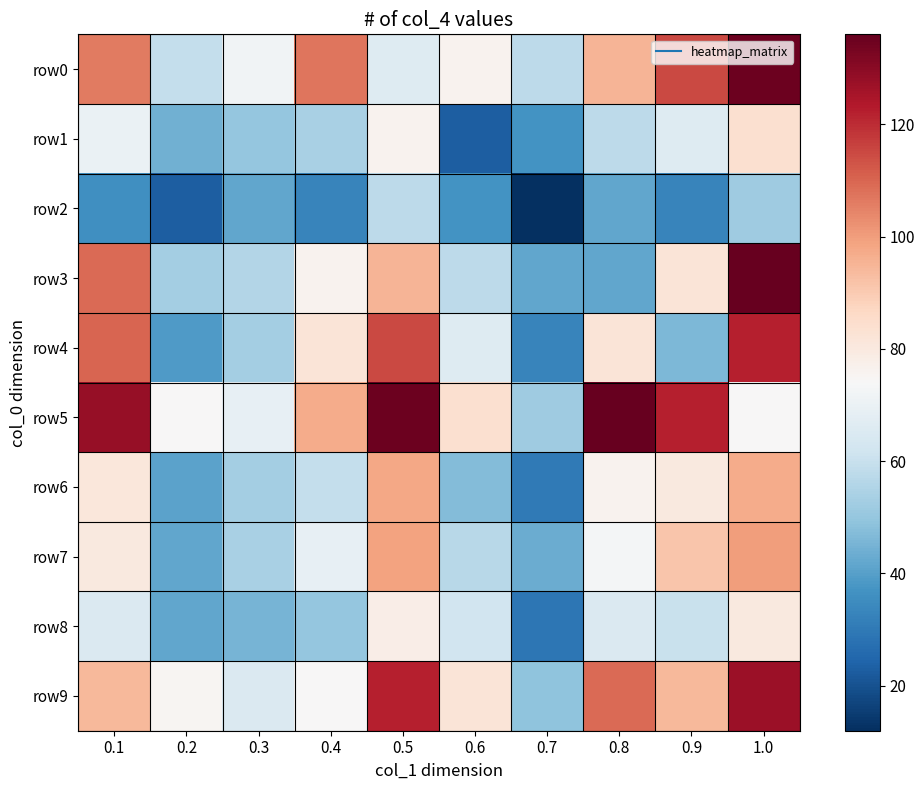

Which has a higher value, 1.0 or 0.5?

1.0